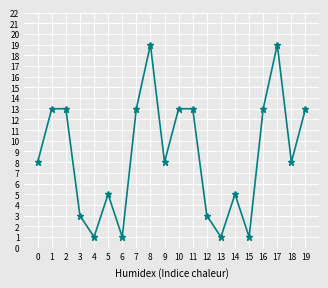

Does the chart display data point markers on the line(s)?

Yes